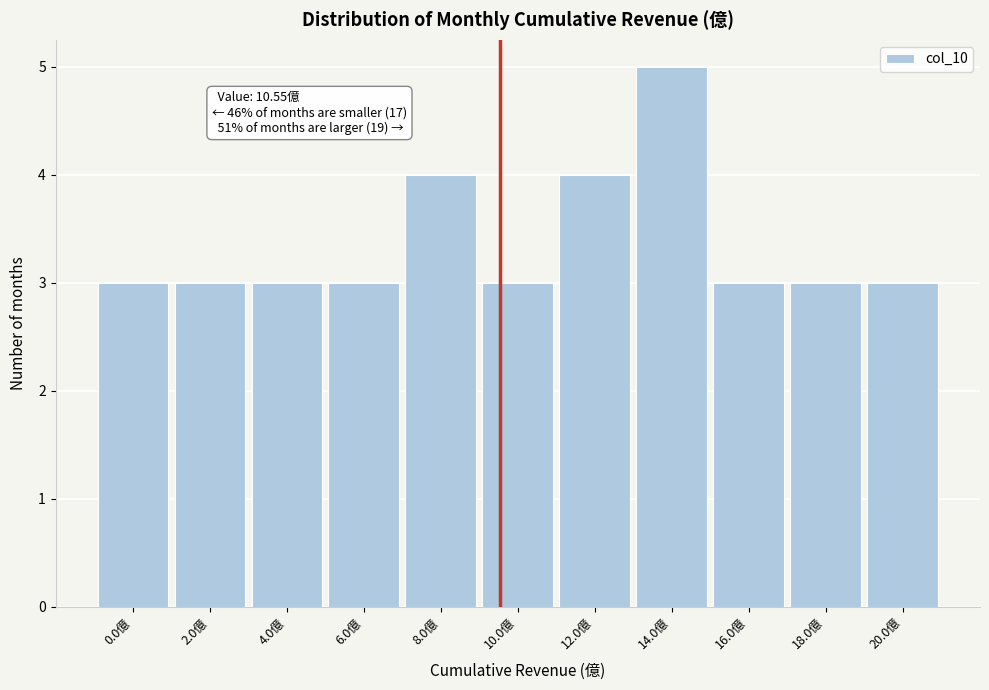

Reading right to left, what are all the values shown in this chart?

20.0億=3	18.0億=3	16.0億=3	14.0億=5	12.0億=4	10.0億=3	8.0億=4	6.0億=3	4.0億=3	2.0億=3	0.0億=3